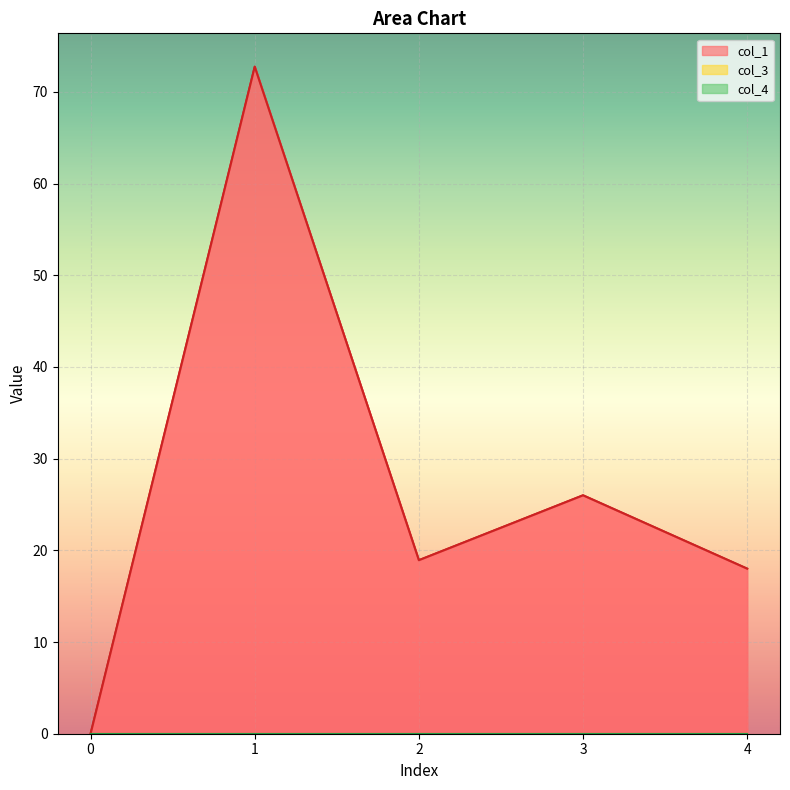

The col_1 series shows 18.9 at 2. True or false?

True